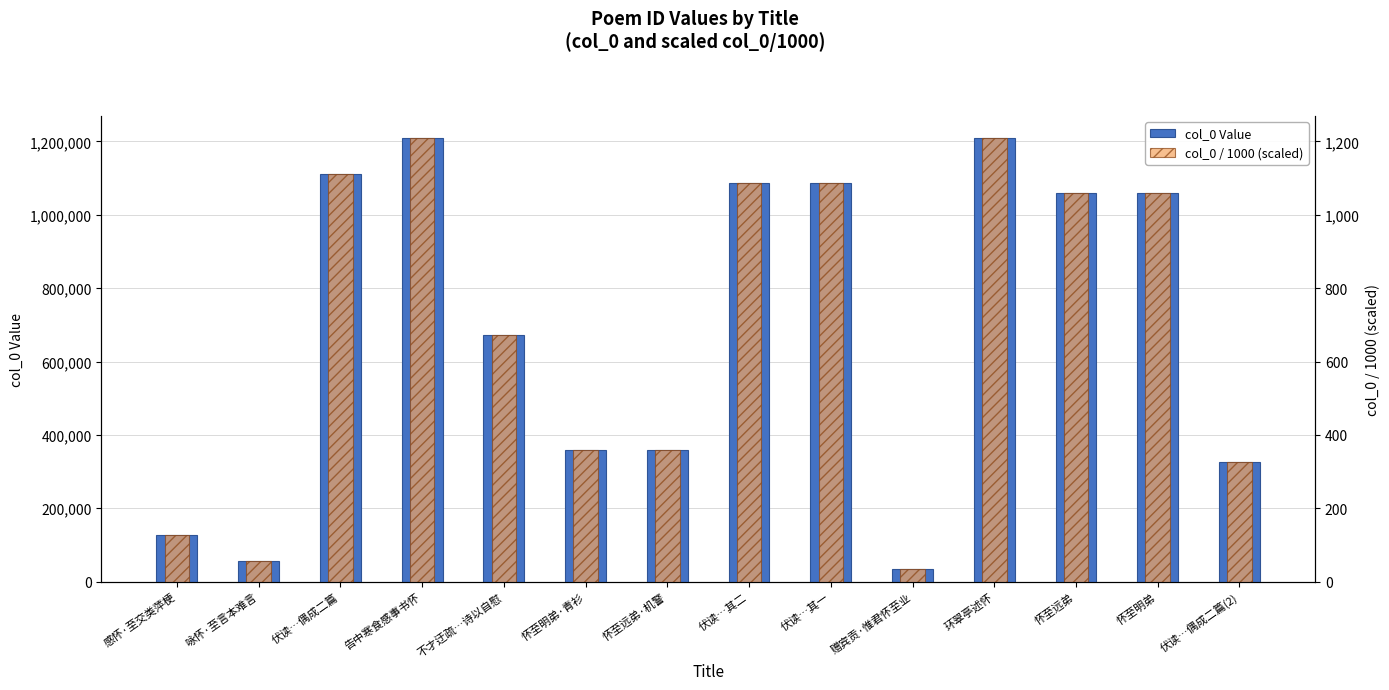

What is the maximum value shown in the chart?

1208680.0